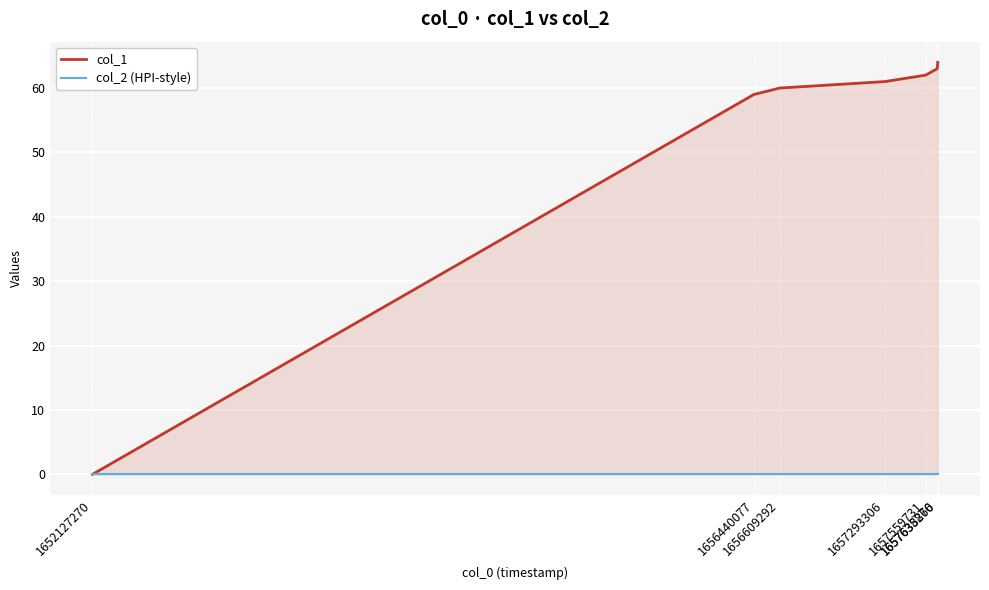

Which label corresponds to the smallest value in the chart?

1652127270